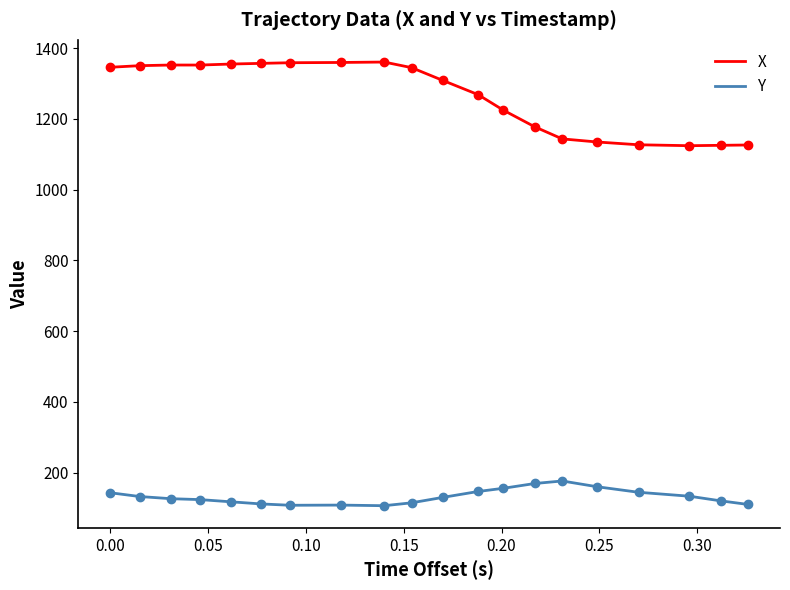

Which series has the largest total across all categories?

X